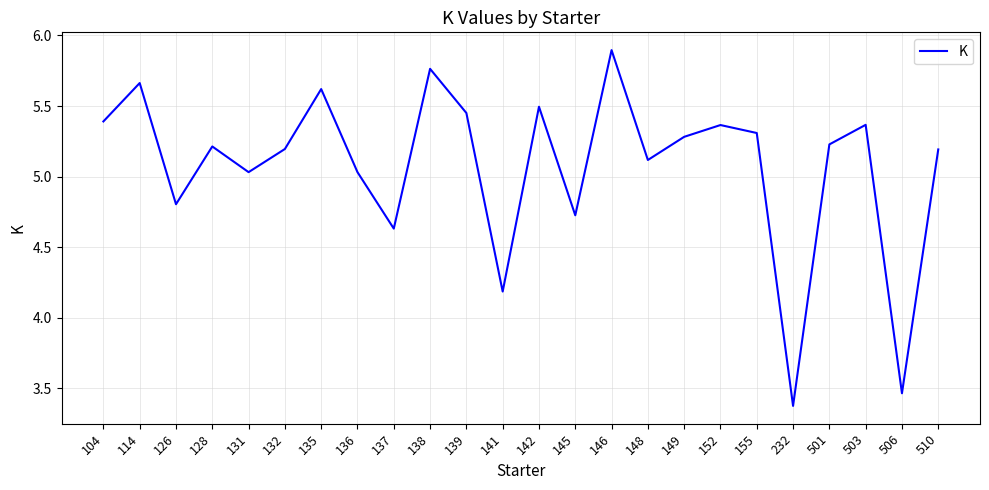

Read the value at 232.

3.4